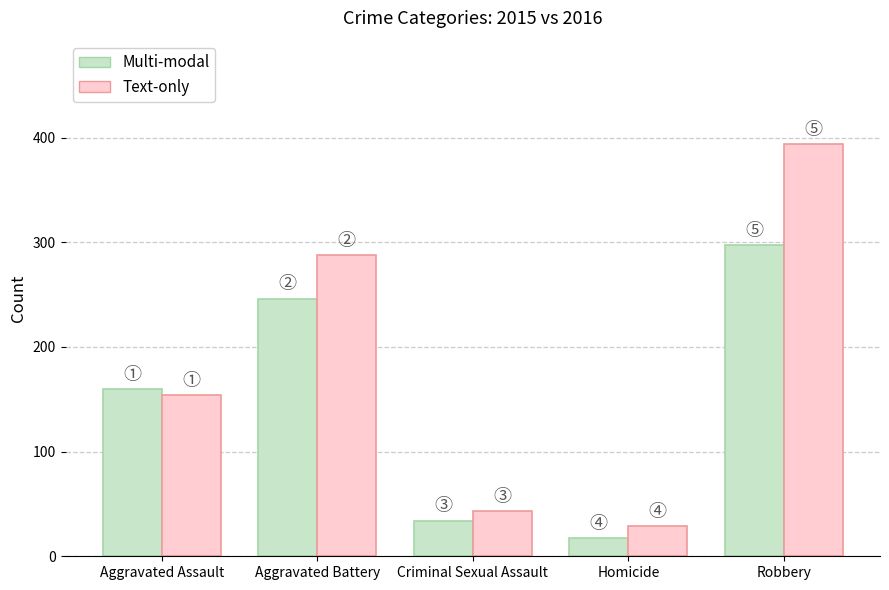

What is the label of the 4th bar from the right?

Aggravated Battery